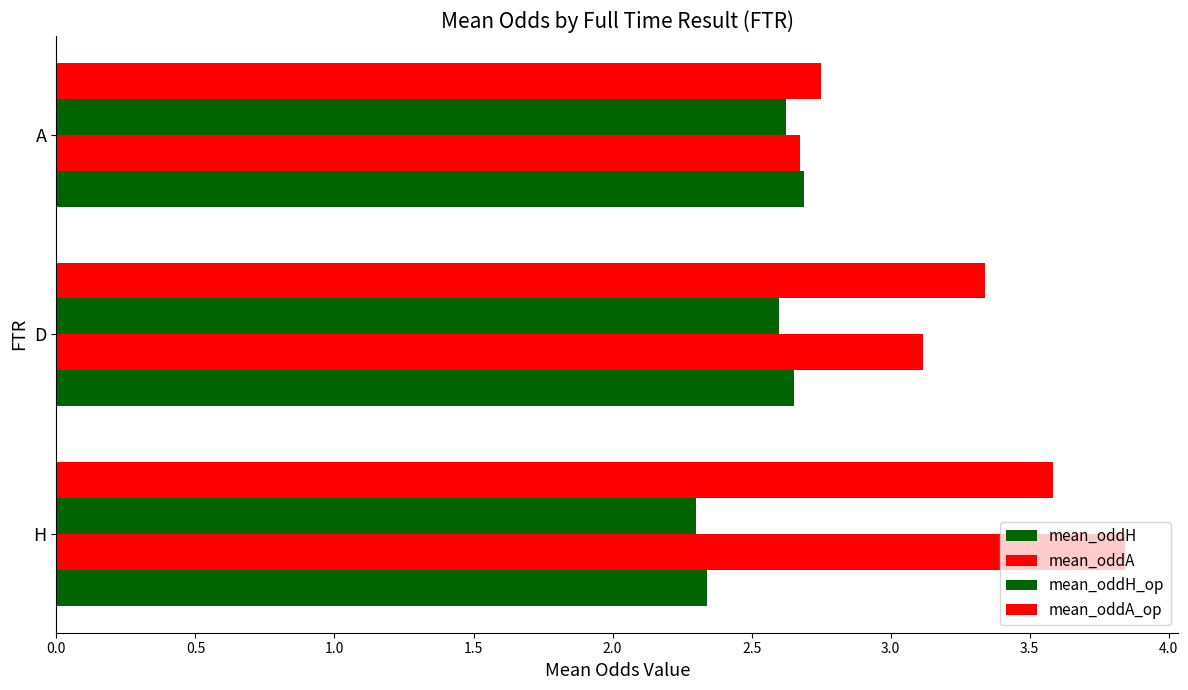

How many categories are shown in the chart?

3